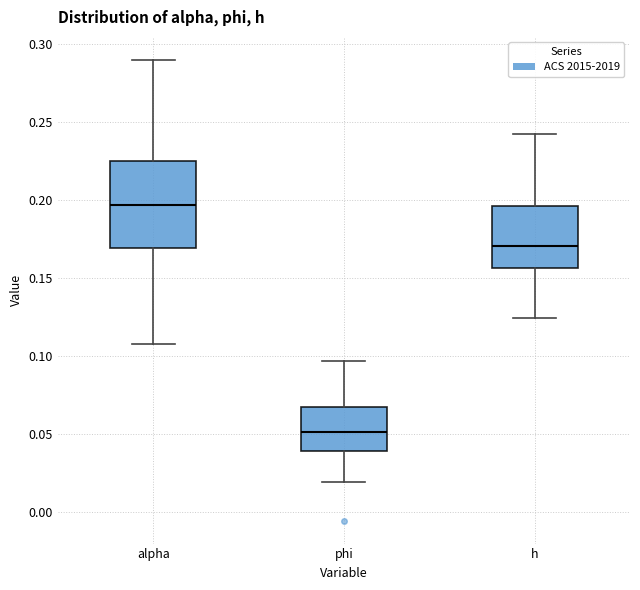

Where is the lower edge of the box for h on the y-axis? The values are not printed on the chart, so give them approximately, as read against the axis.

0.155